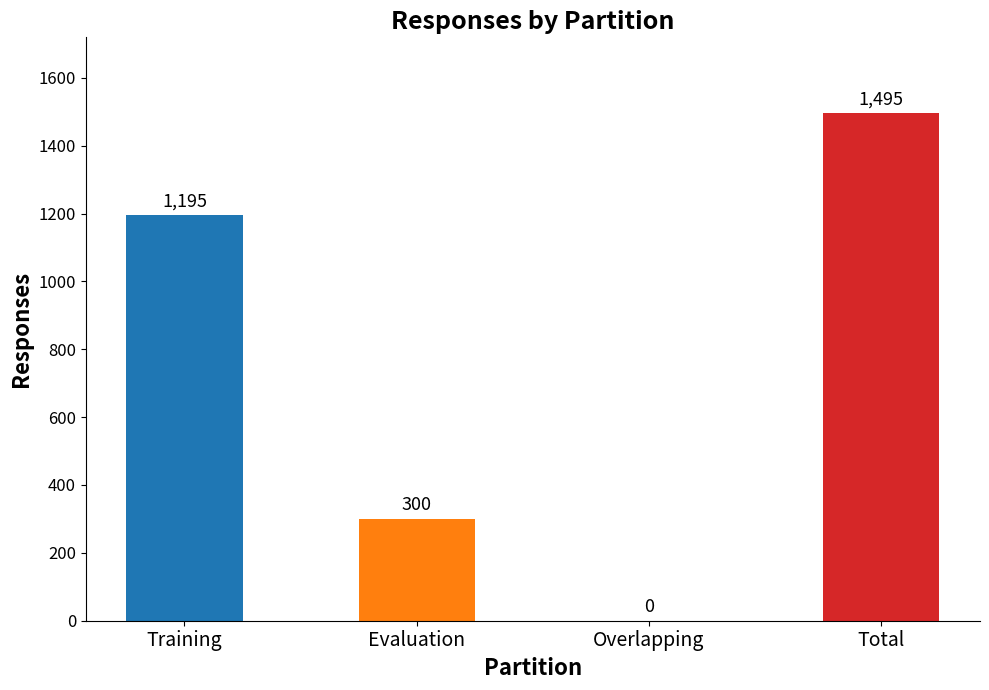

What is the sum of the values at Evaluation and Overlapping?

300